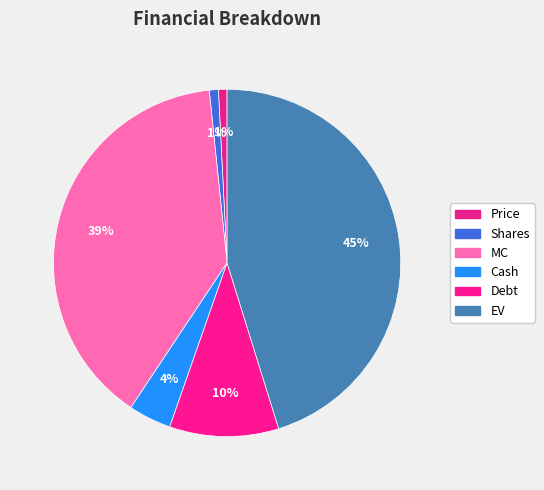

Approximately how many times larger is the value at EV compared to Shares?

53.6